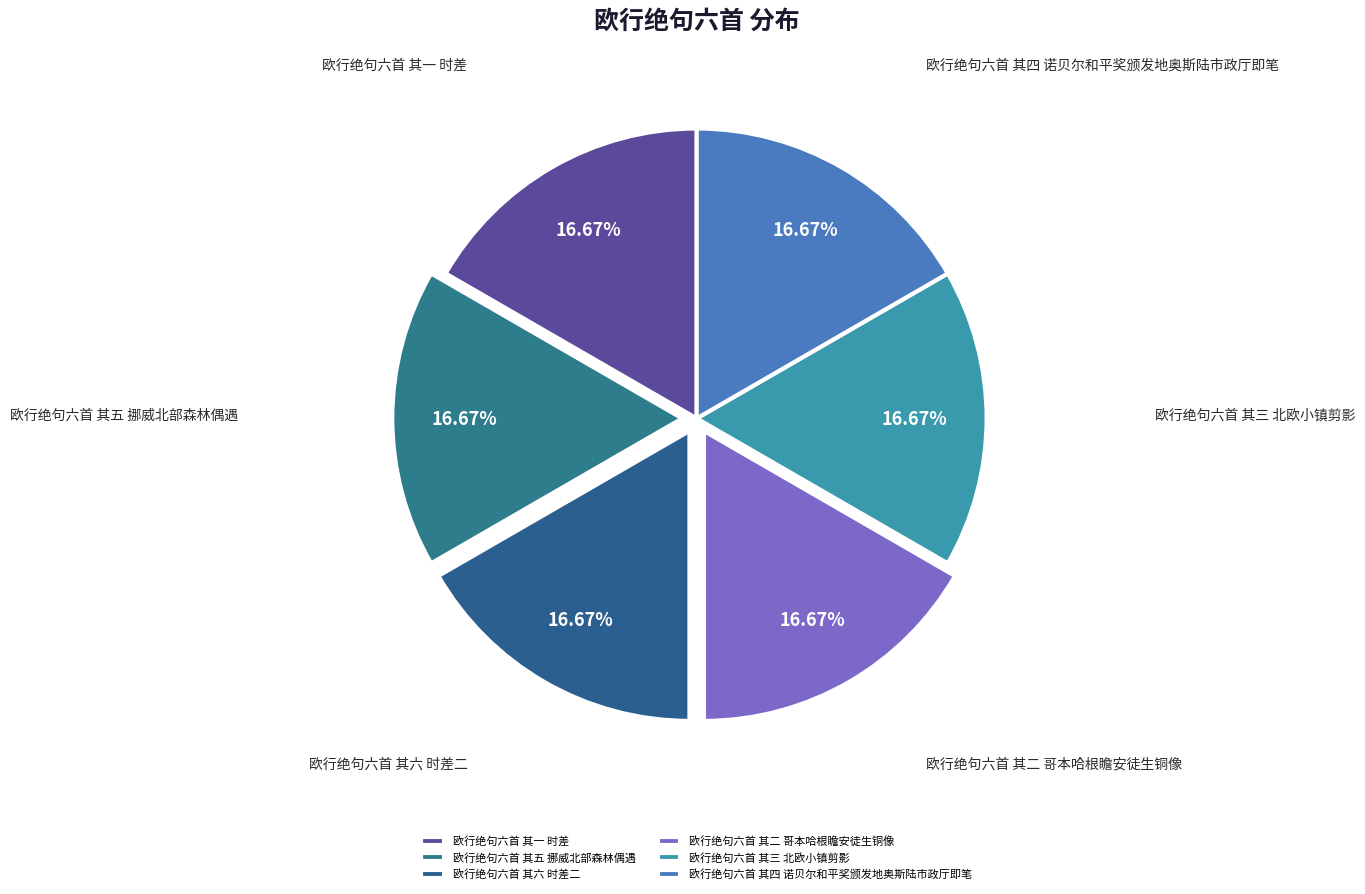

Approximately how many times larger is the value at 欧行绝句六首 其五 挪威北部森林偶遇 compared to 欧行绝句六首 其一 时差?

1.0